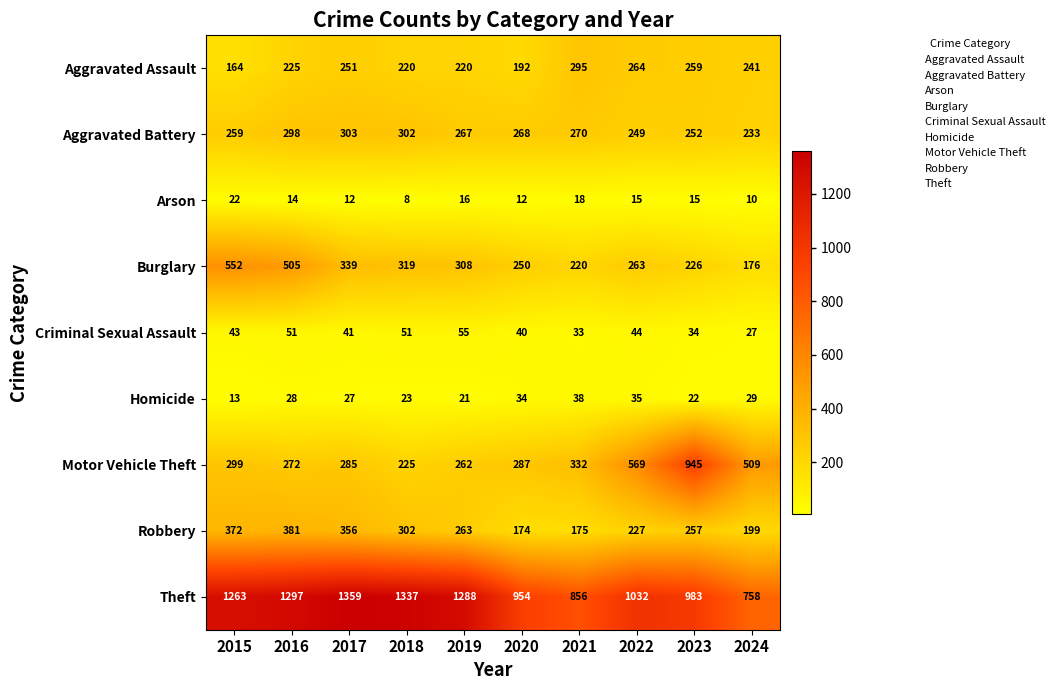

What is the difference between the Motor Vehicle Theft values at 2023 and 2021?

613